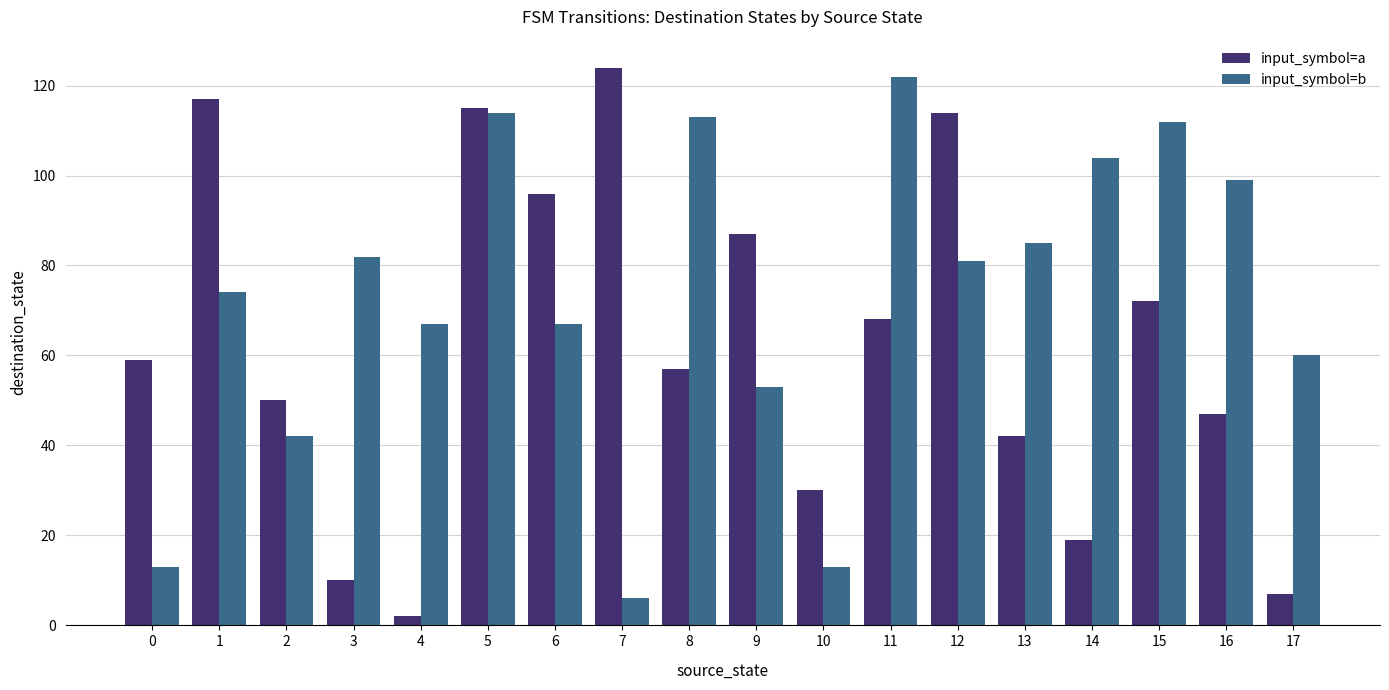

At how many categories does at least one series exceed 39?

17